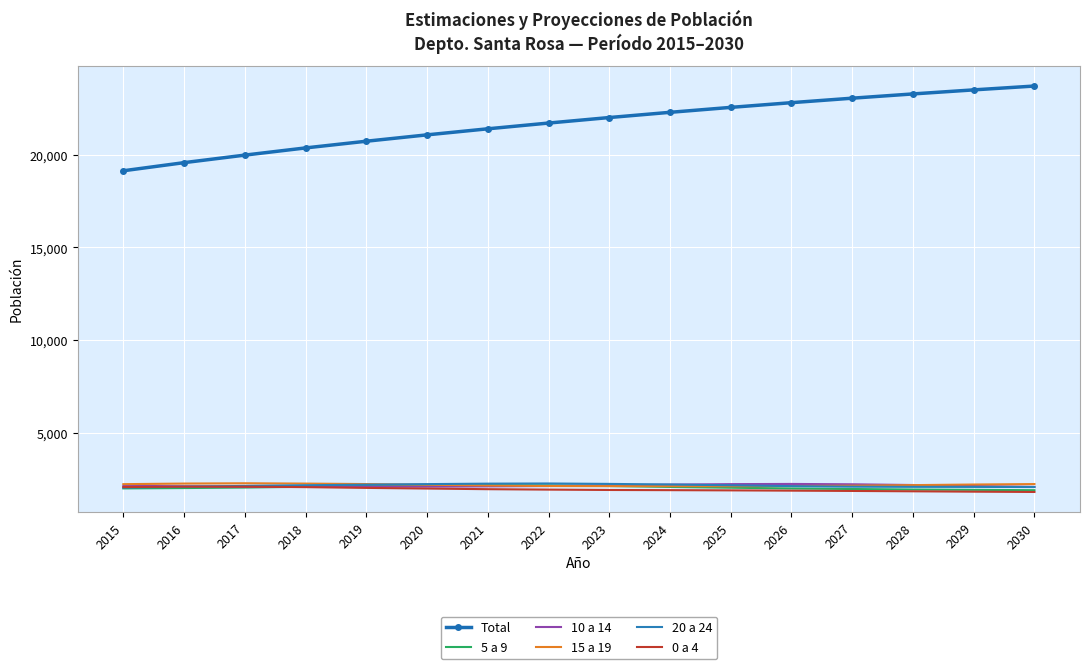

Which series has the widest spread of values?

Total